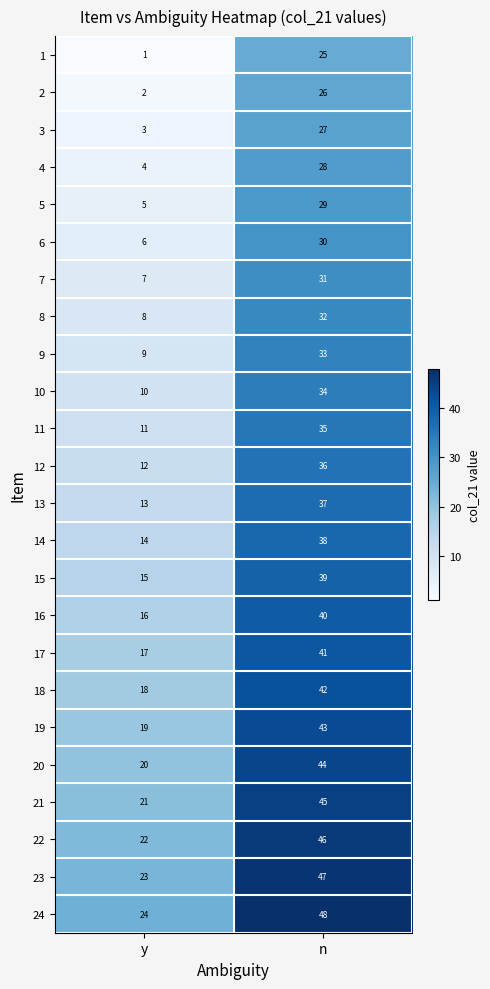

At how many categories does at least one series exceed 17?

2